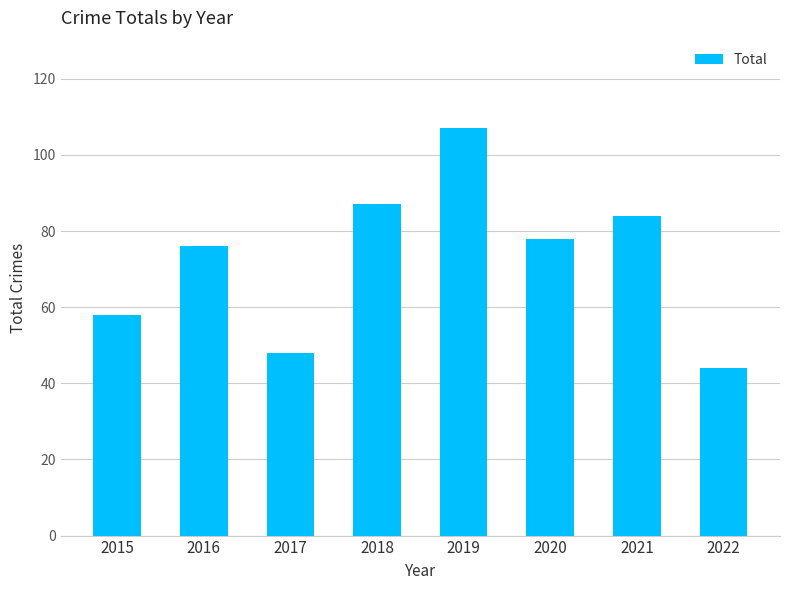

Rank the categories by value from highest to lowest.

2019, 2018, 2021, 2020, 2016, 2015, 2017, 2022